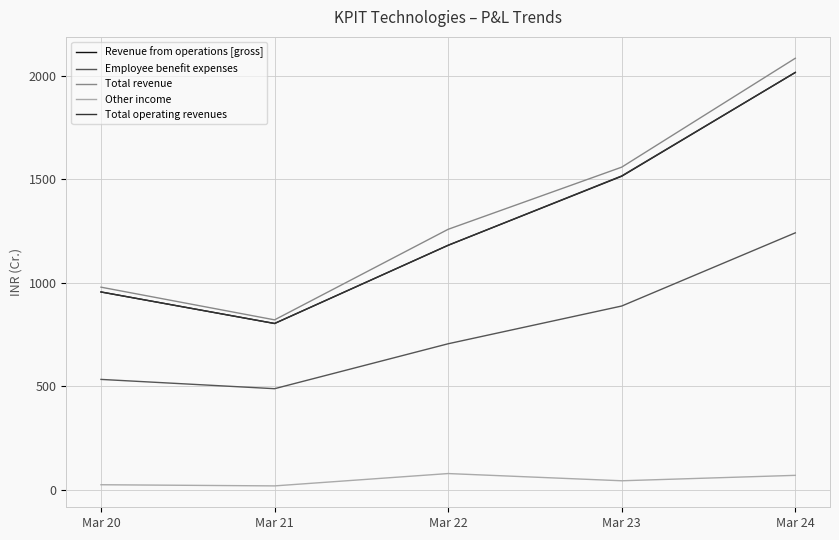

At which label does Employee benefit expenses reach its peak?

Mar 24